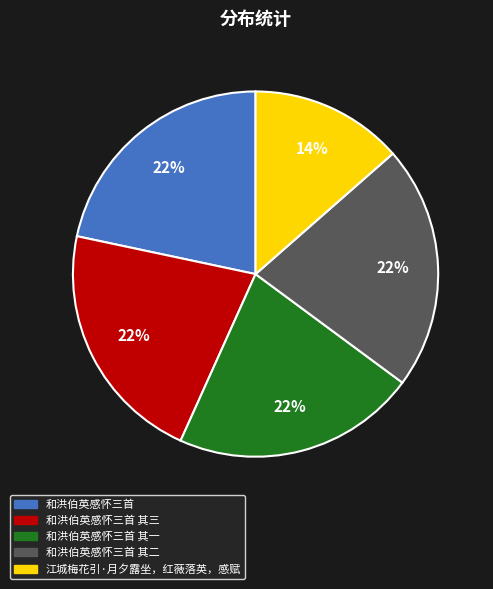

Is there a majority slice in this chart?

No